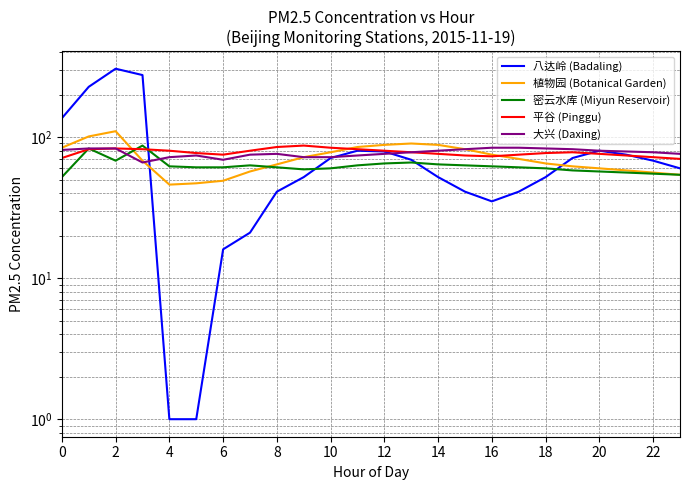

The value of 八达岭 (Badaling) at 12 is 20. True or false?

False